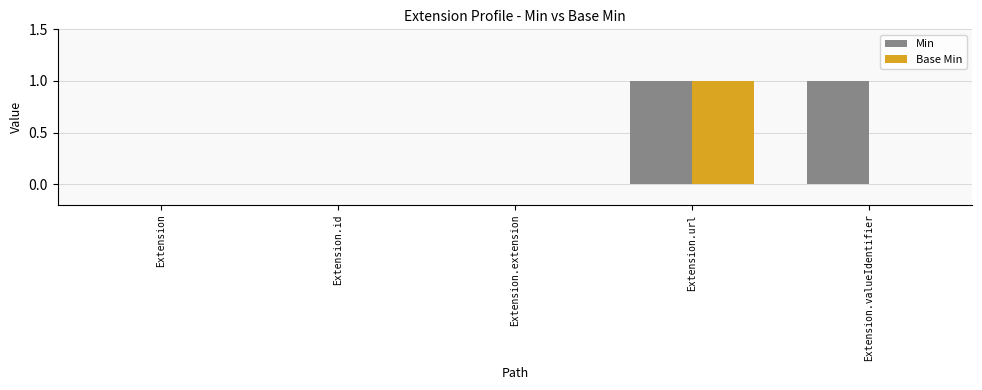

Which series has the largest total across all categories?

Min